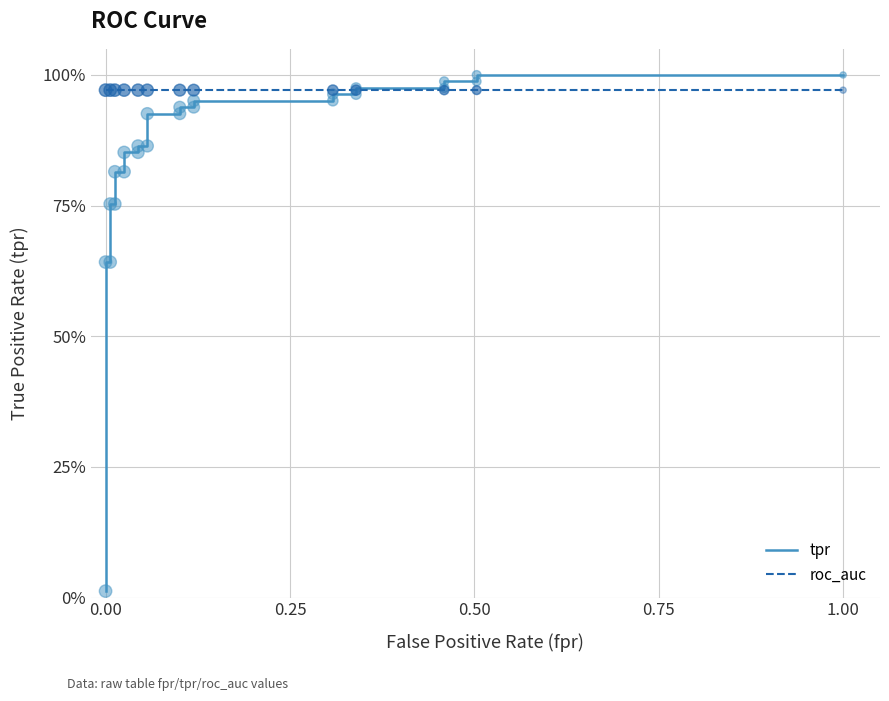

What are all the series names shown in the legend?

tpr, roc_auc